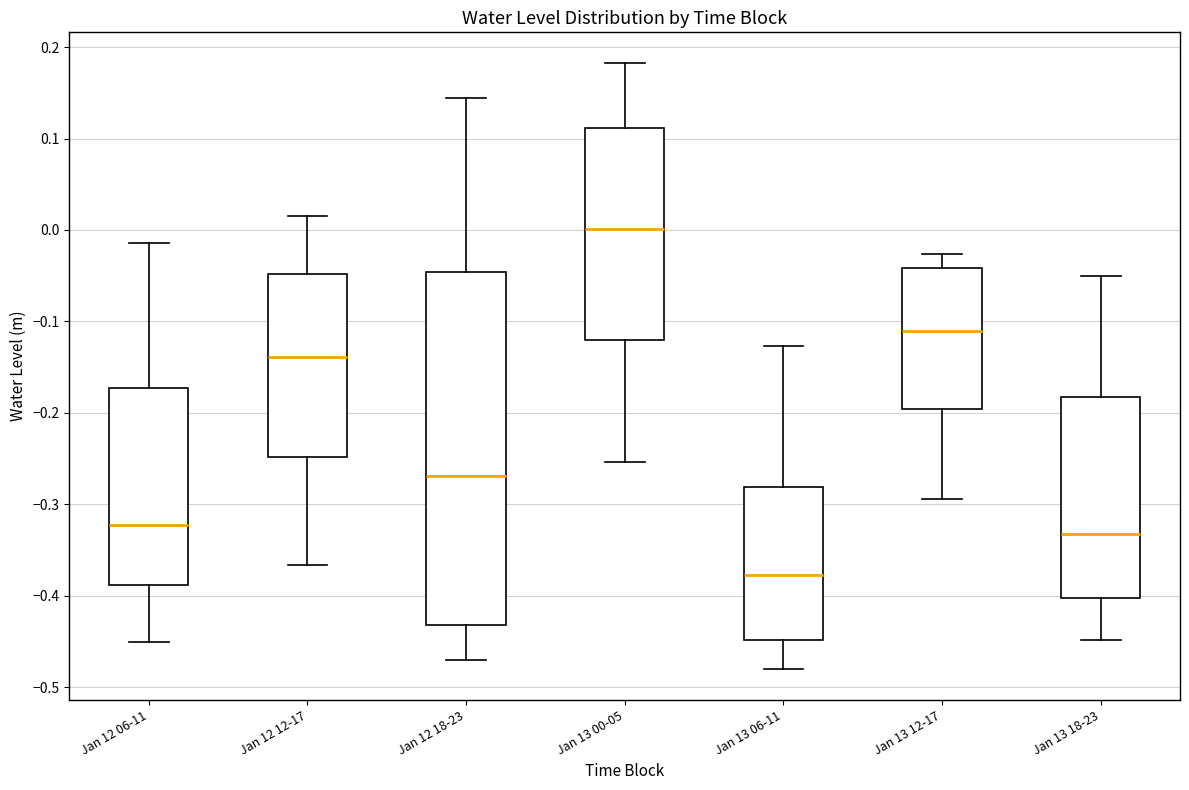

Comparing the boxes themselves (not the whiskers), which one is the tallest?

Jan 12 18-23